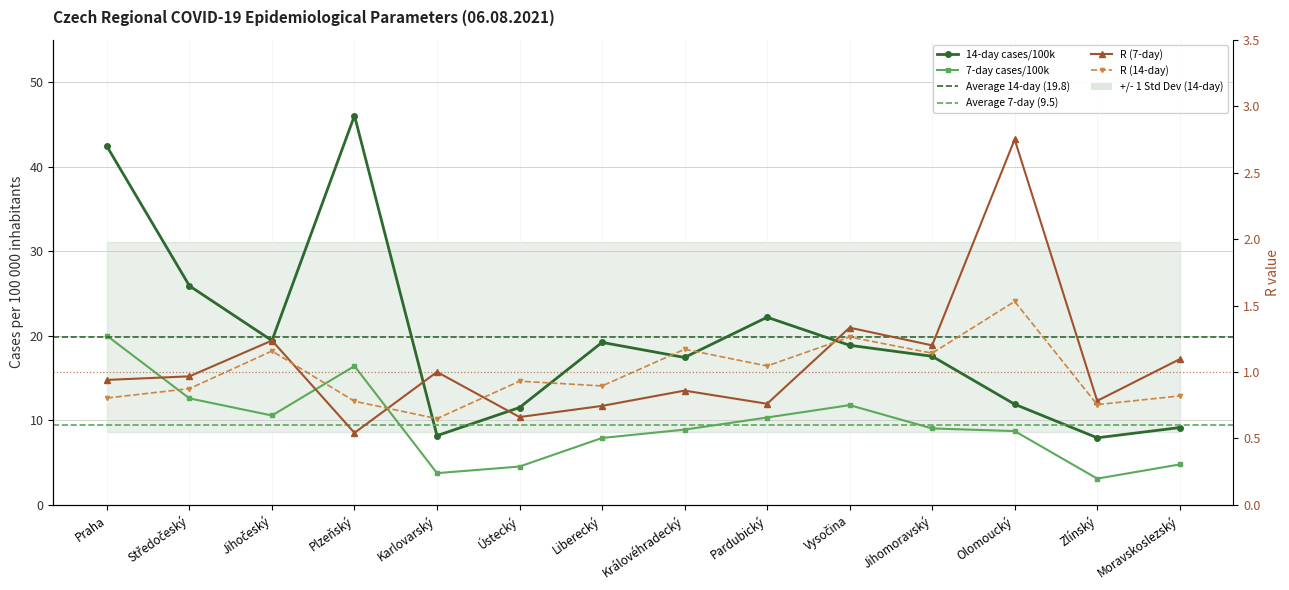

What is the sum of all R (7-day) values?

14.9